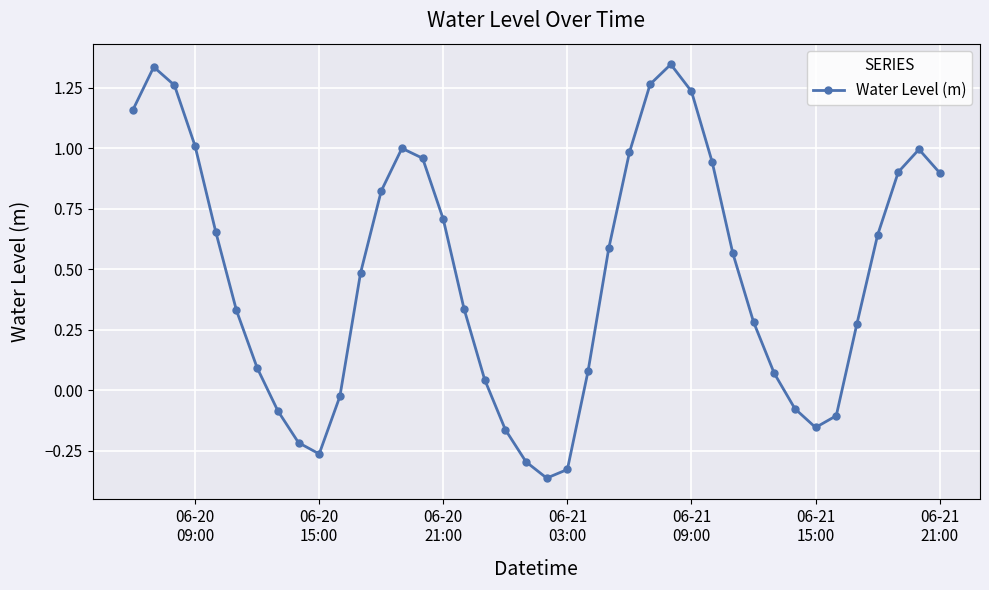

True or false: there are more than 1 points higher than both neighbors.

True